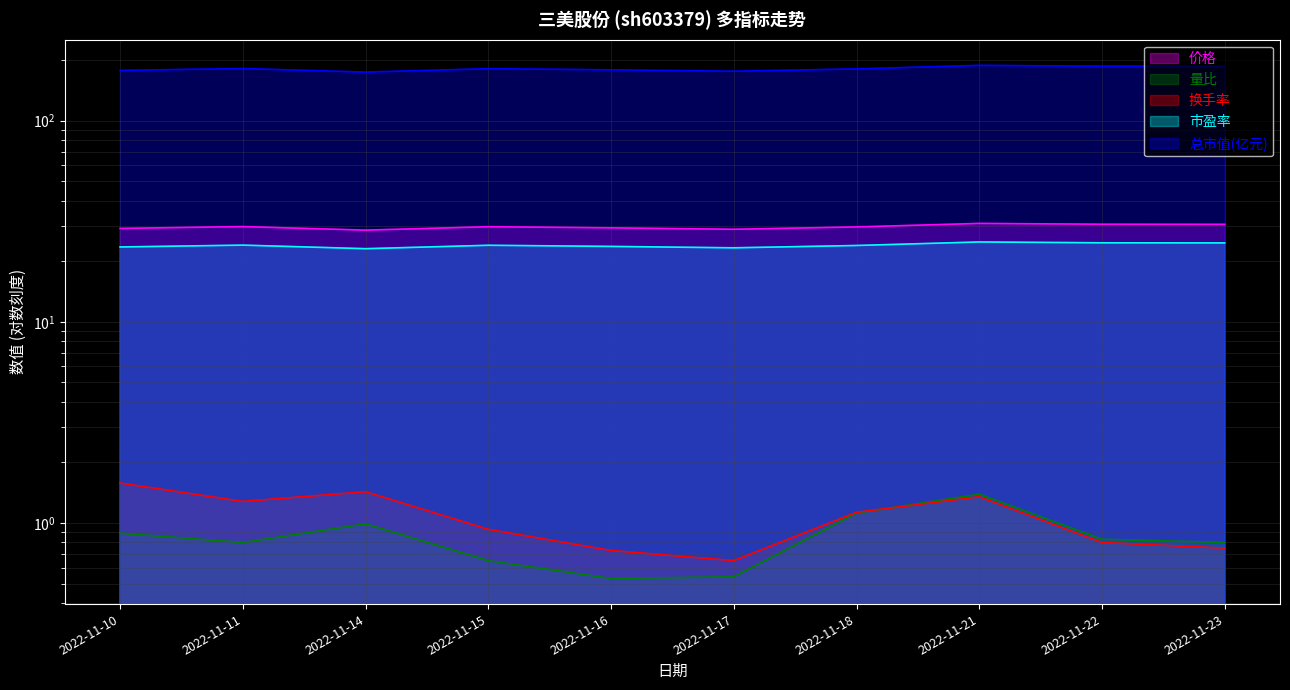

What is the difference between the highest and lowest values at 2022-11-21?

187.0